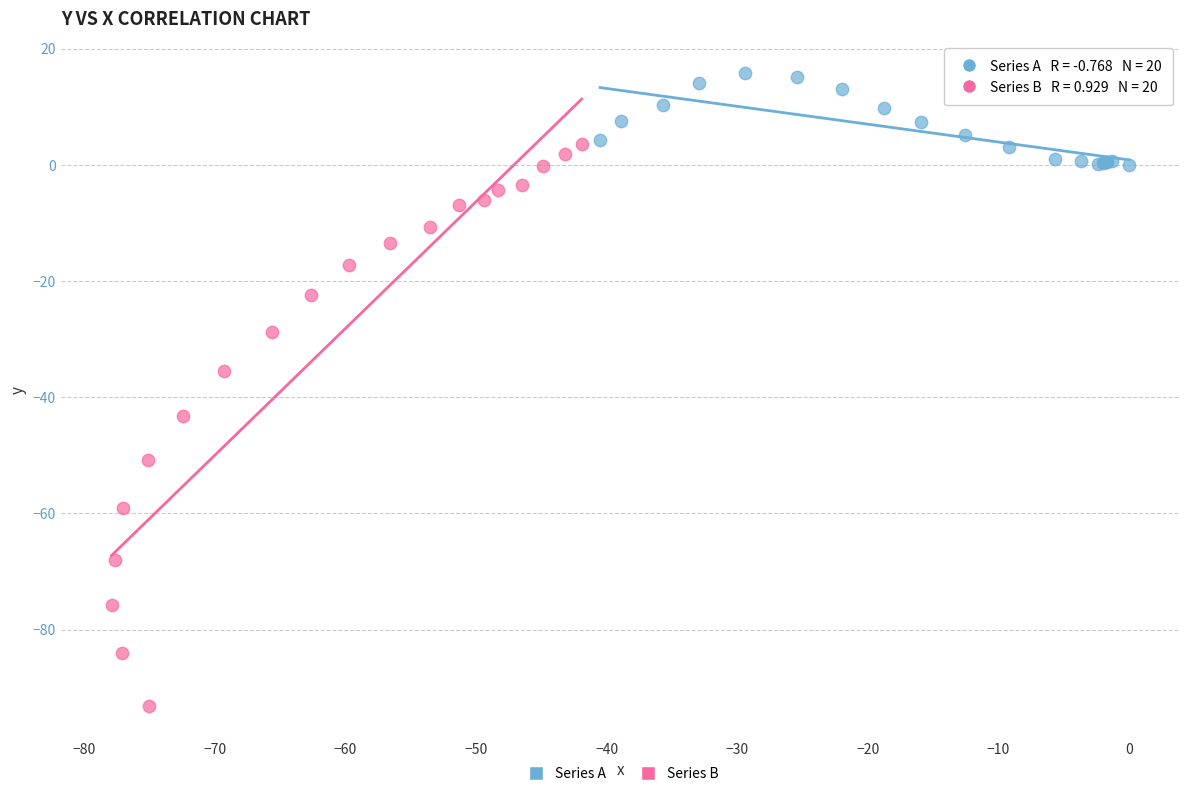

What are all the series names shown in the legend?

Series A, Series B